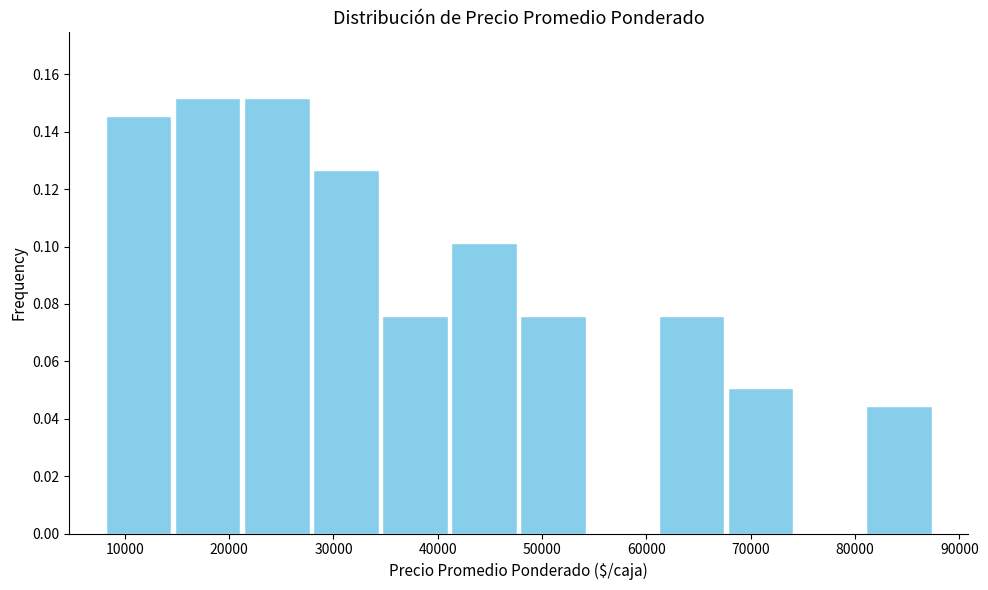

What is the height of the bar covering 35000 to 41000 on the x-axis? Neither the bar edges nor the heights are printed on the chart, so give them approximately, as read against the axes.

0.076